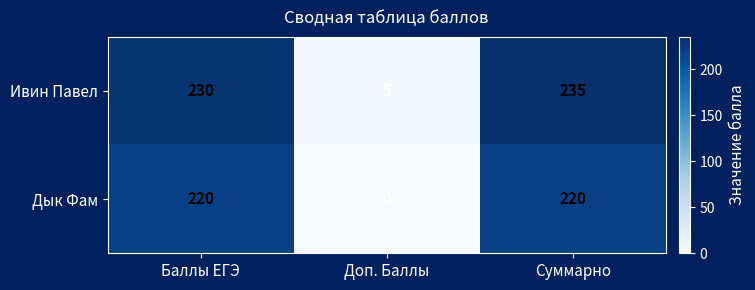

Rank the series by their maximum value, from lowest to highest.

Дык Фам, Ивин Павел